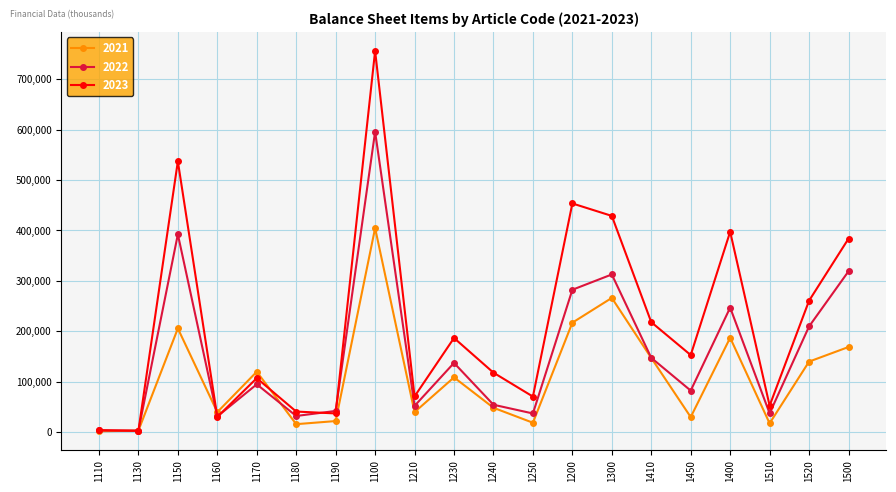

What is the minimum value shown in the chart?

1256.4